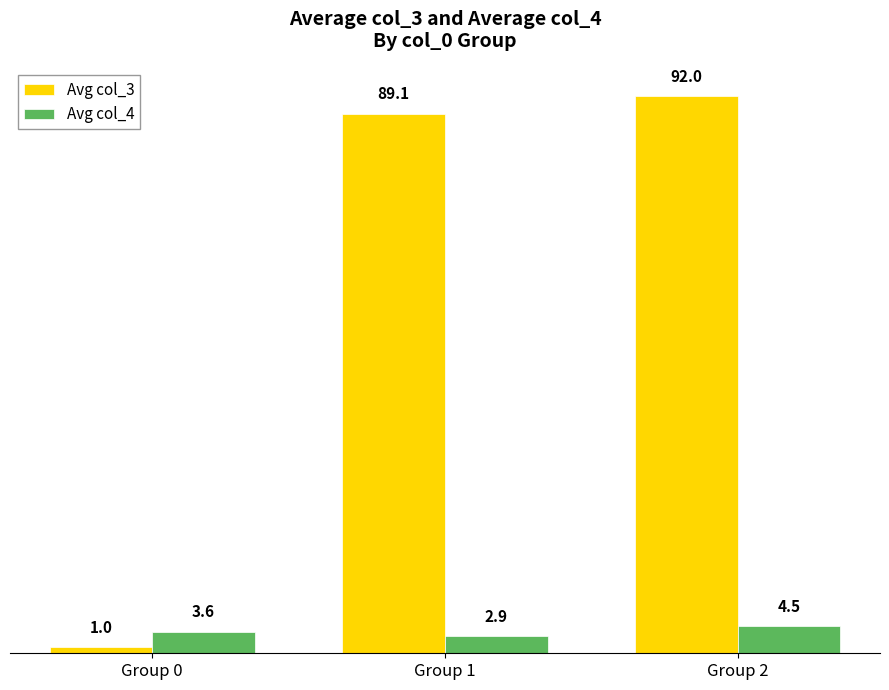

What is the average value of the Avg col_4 series?

3.7